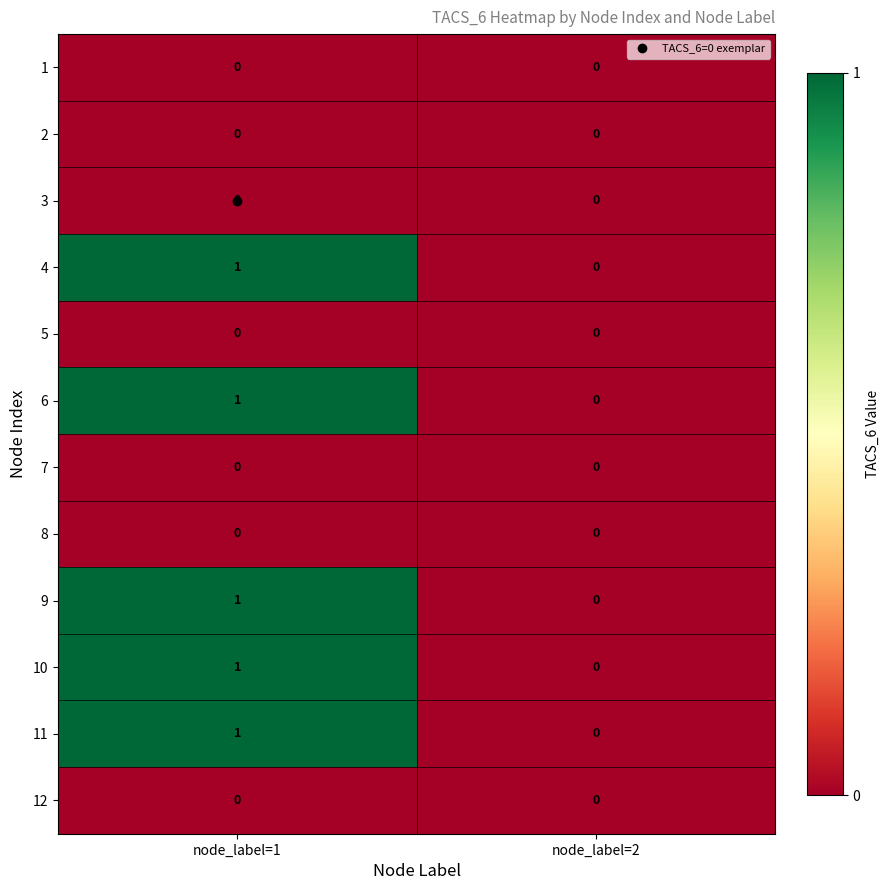

At which category is the sum across all series the highest?

node_label=1